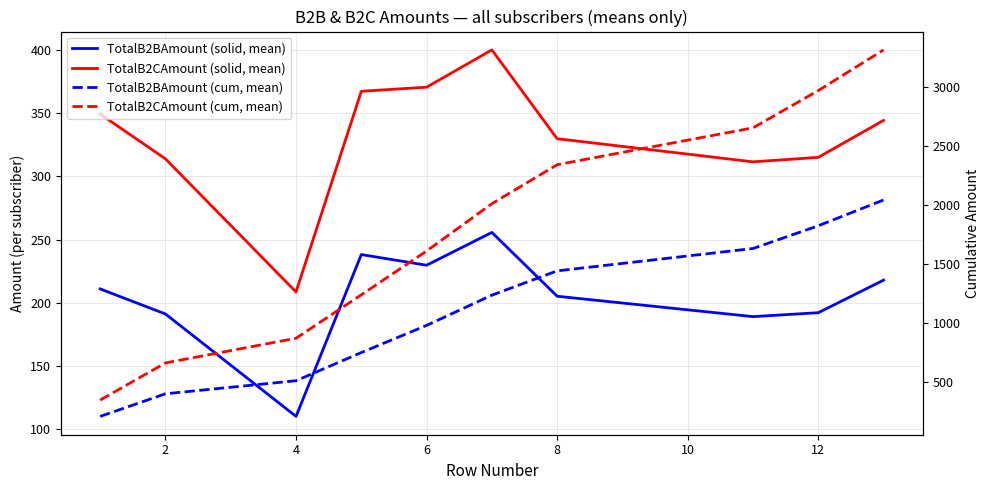

Which series has the largest range (max minus min)?

TotalB2CAmount (cum, mean)